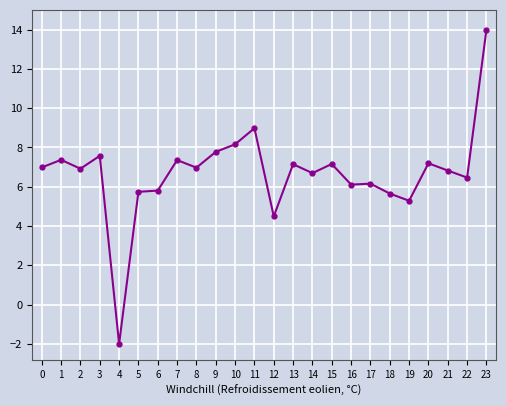

What is the difference between the maximum and minimum values?

16.0